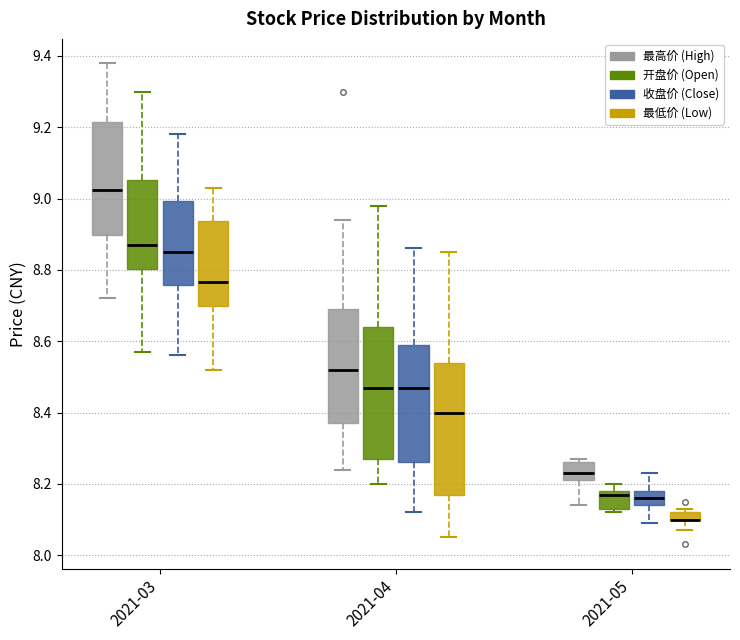

Where is the lower edge of the box for 2021-04 (收盘价 (Close)) on the y-axis? The values are not printed on the chart, so give them approximately, as read against the axis.

8.26